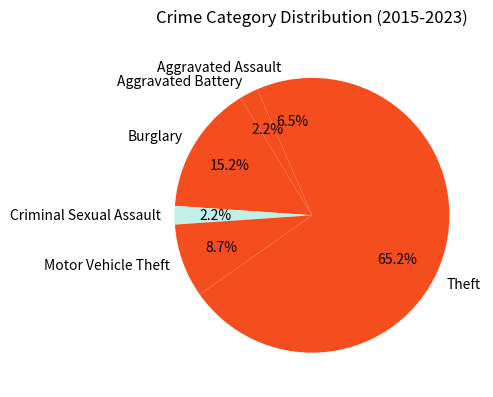

Between Criminal Sexual Assault and Motor Vehicle Theft, which is larger?

Motor Vehicle Theft